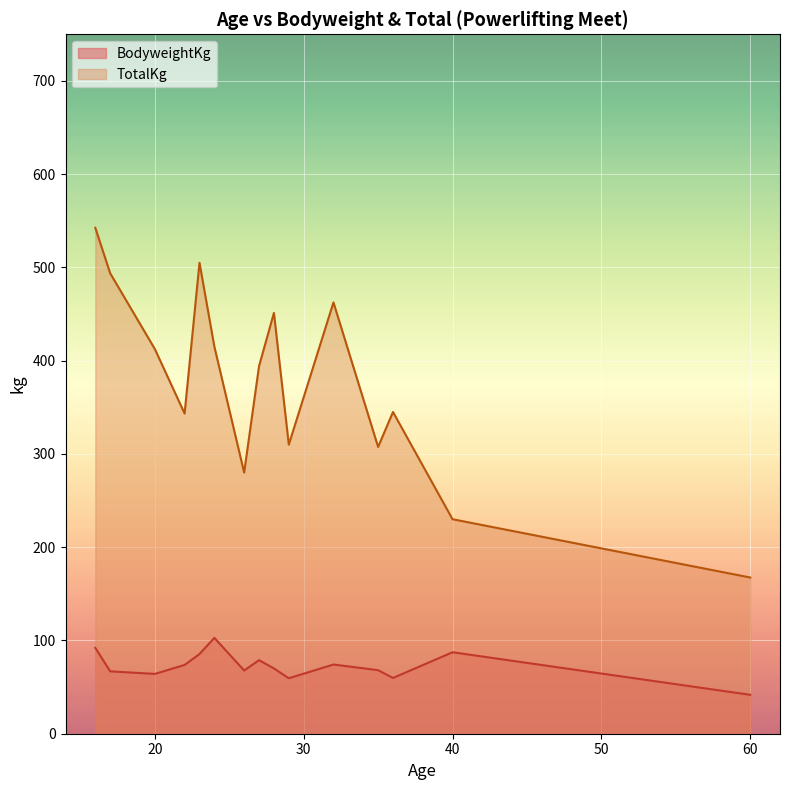

Which series has the widest spread of values?

TotalKg